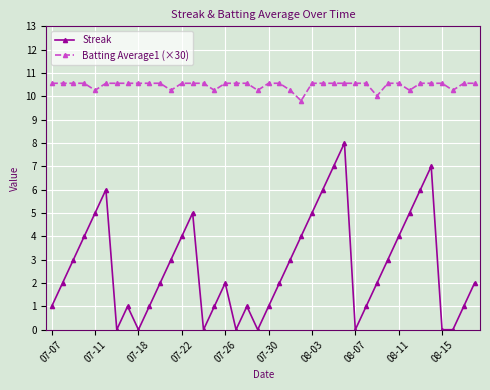

In Batting Average1 (×30), how many points are lower than both neighbors (excluding endpoints)?

8